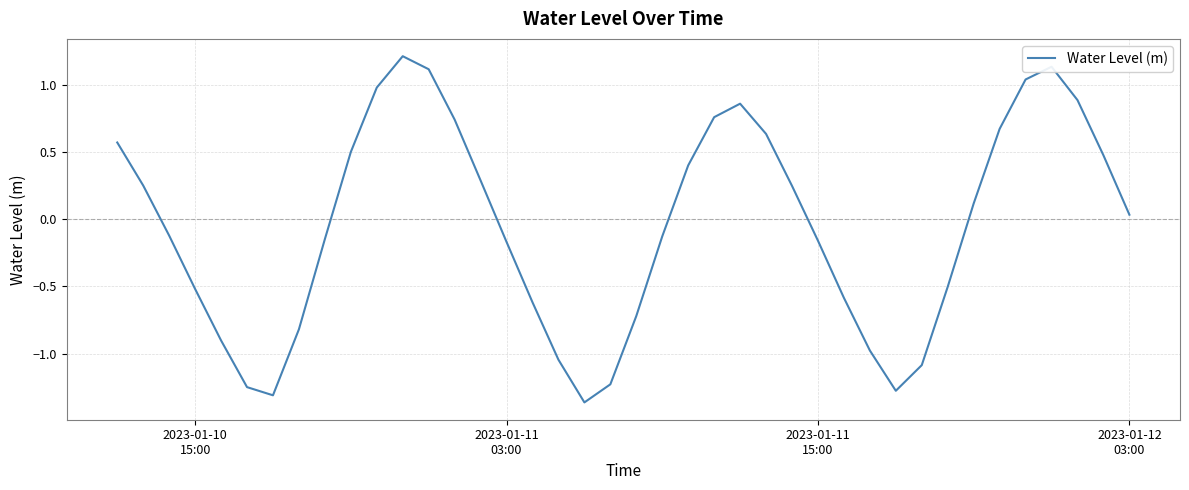

What is the greatest value displayed?

1.2